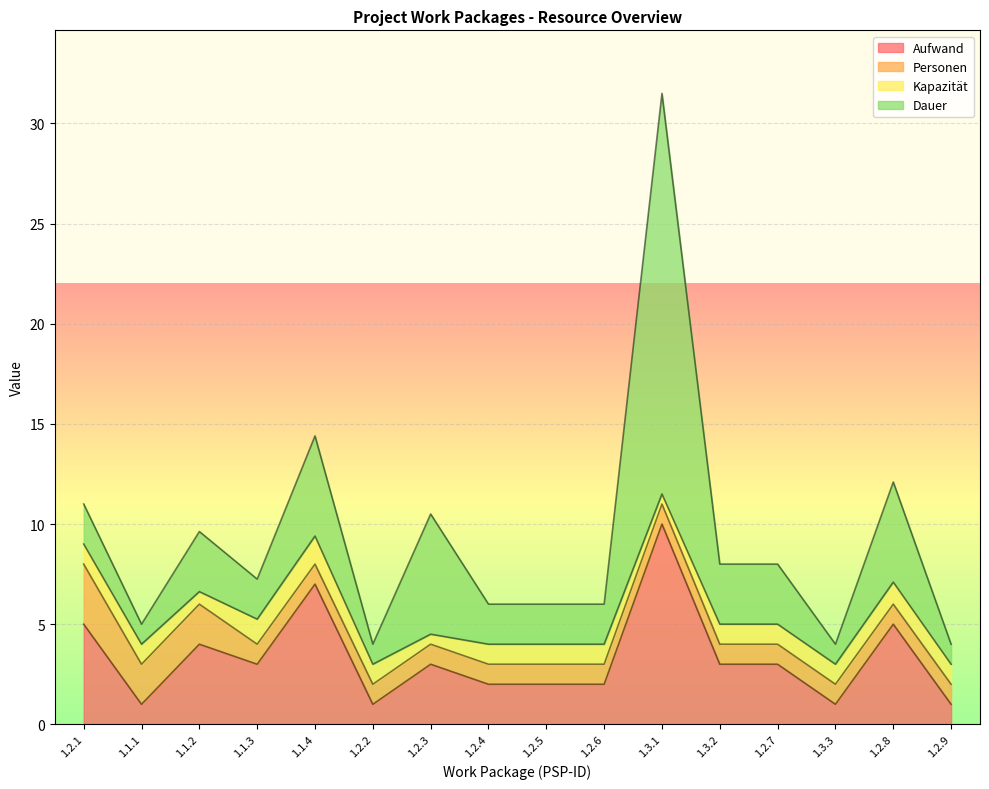

What is the value of the Dauer point at the 13th from the left?

3.0